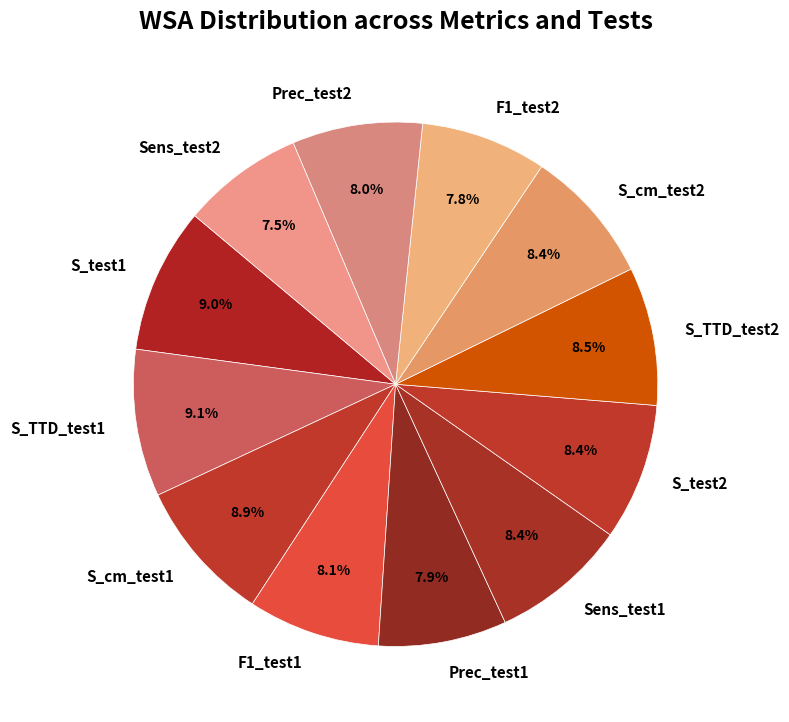

True or false: S_test1 accounts for 18% of the total.

False